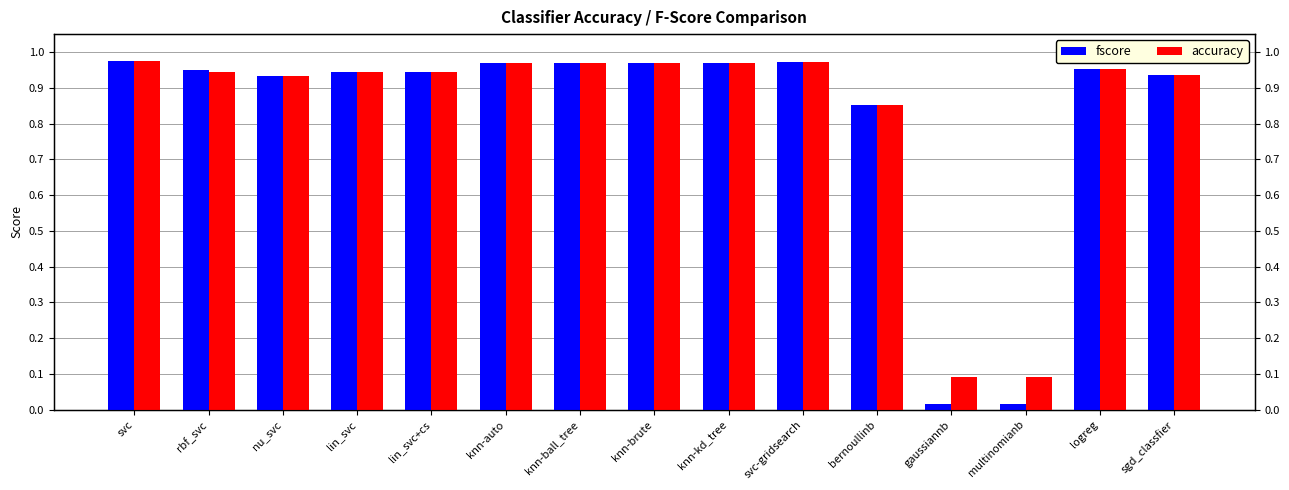

List the labels in order of accuracy value, largest first.

svc, svc-gridsearch, knn-auto, knn-ball_tree, knn-brute, knn-kd_tree, logreg, rbf_svc, lin_svc, lin_svc+cs, sgd_classfier, nu_svc, bernoullinb, gaussiannb, multinomianb